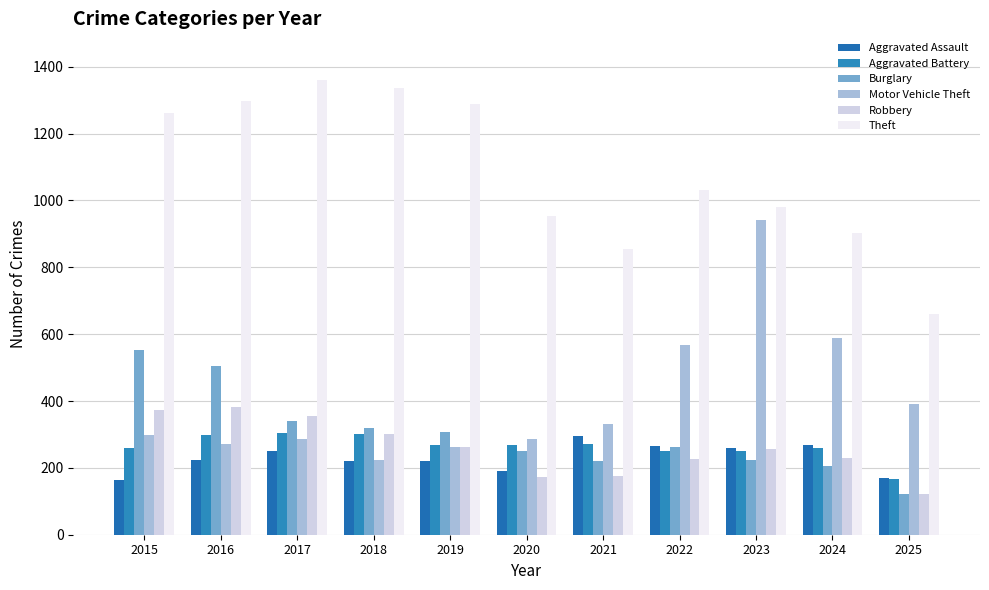

Is it true that Aggravated Assault equals 164 at 2015?

True